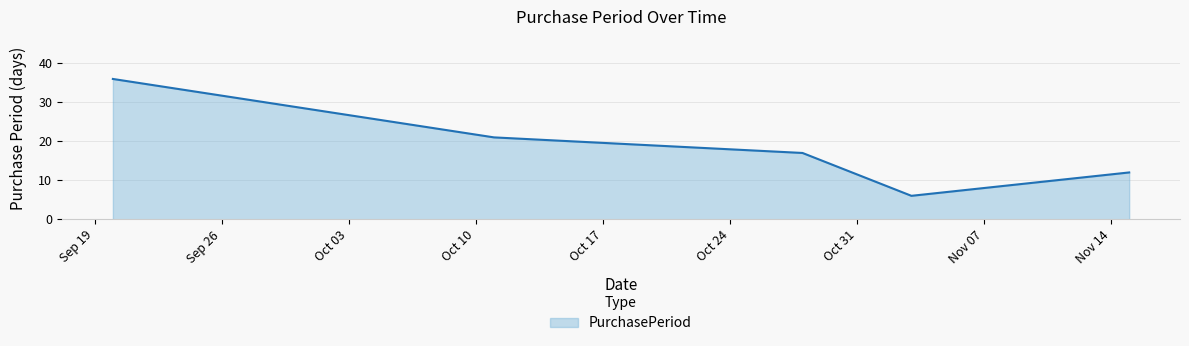

How many categories are shown in the chart?

5